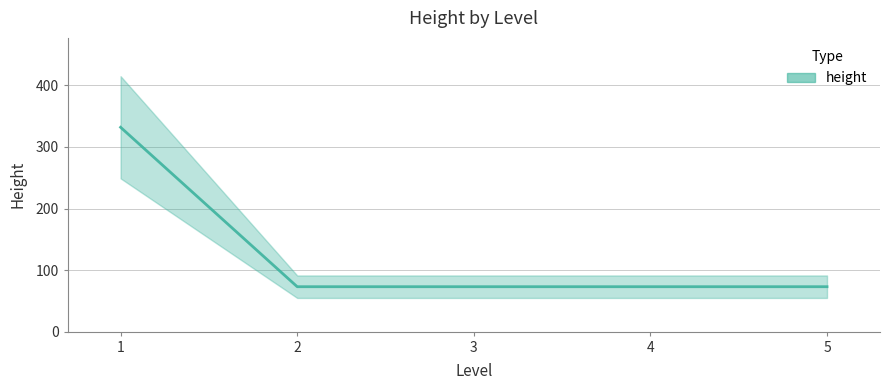

Reading left to right, transcribe all the data shown in this chart.

332	73	73	73	73